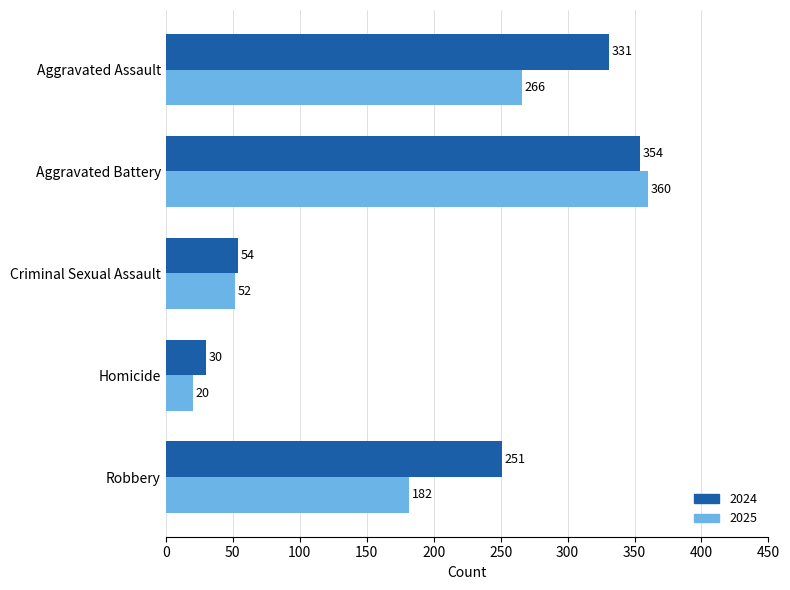

What is the sum of all 2024 values?

1020